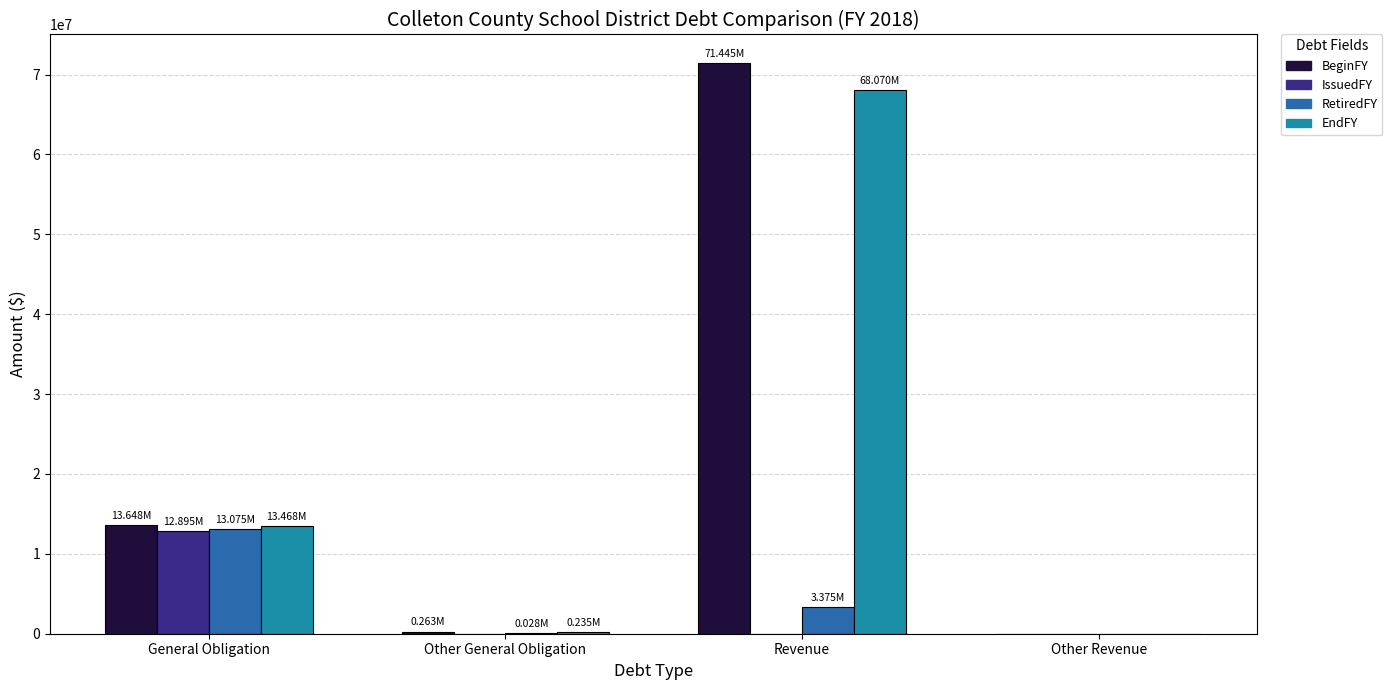

What is the sum of all RetiredFY values?

16477963